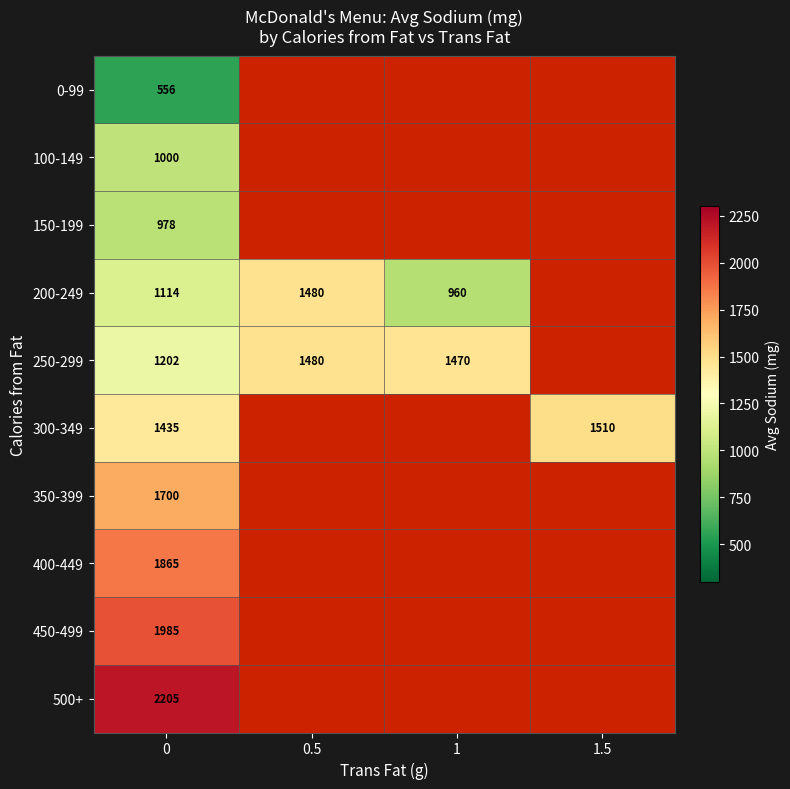

True or false: 250-299 has a value of 1818.0 at 0.

False